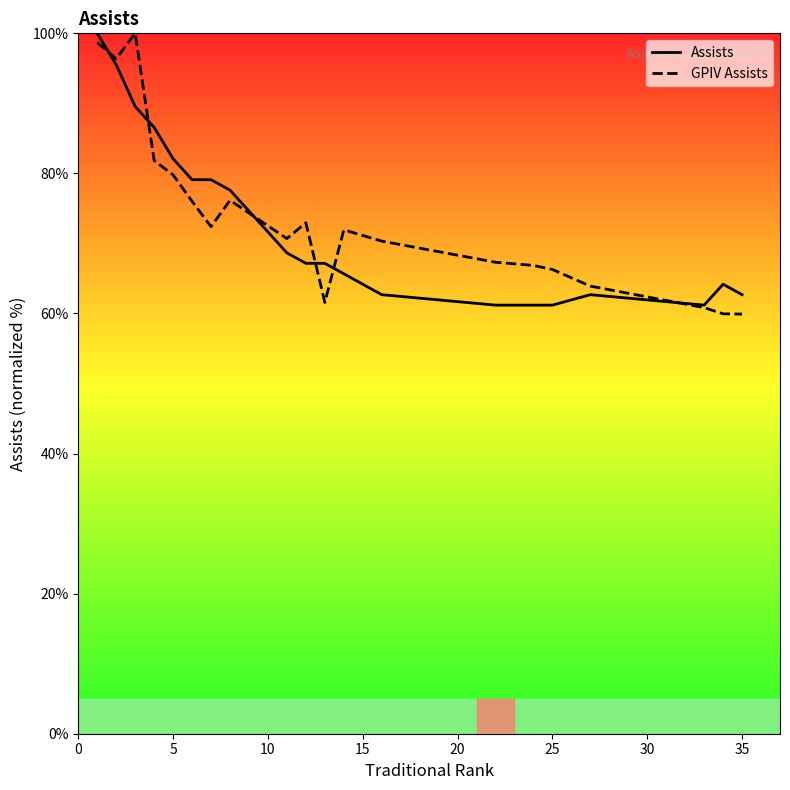

Does the chart have visible grid lines?

No